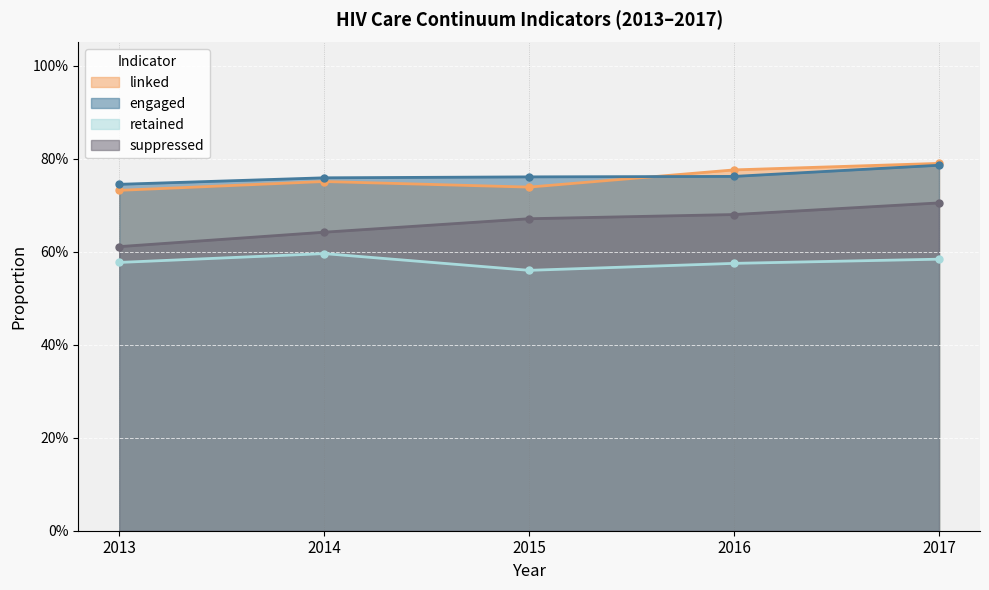

What is the value of the linked point at the 2nd from the left?

0.8